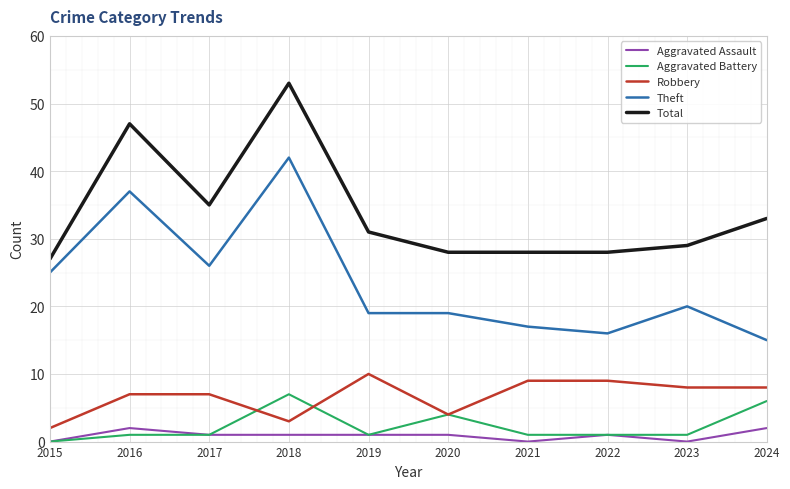

How many lines are shown in the chart?

5